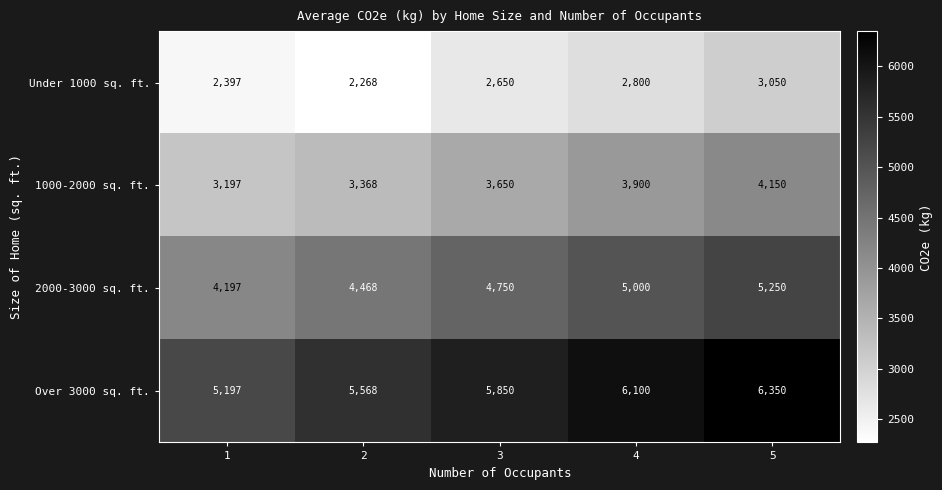

Rank the series at 5 from highest to lowest value.

Over 3000 sq. ft., 2000-3000 sq. ft., 1000-2000 sq. ft., Under 1000 sq. ft.